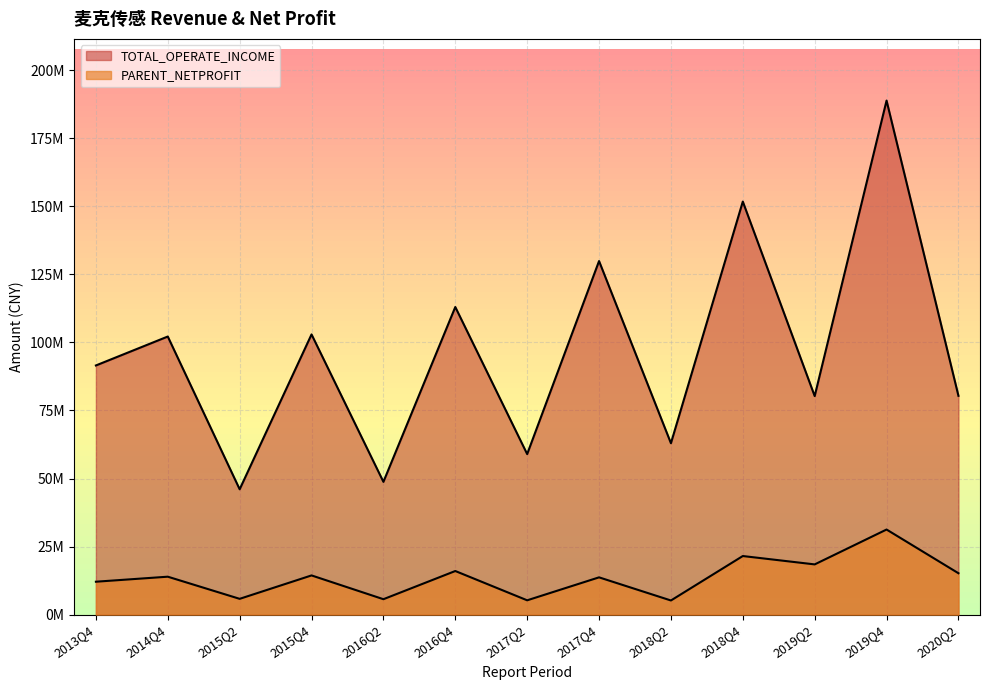

Which series changed the most between 2018Q4 and 2019Q2?

TOTAL_OPERATE_INCOME